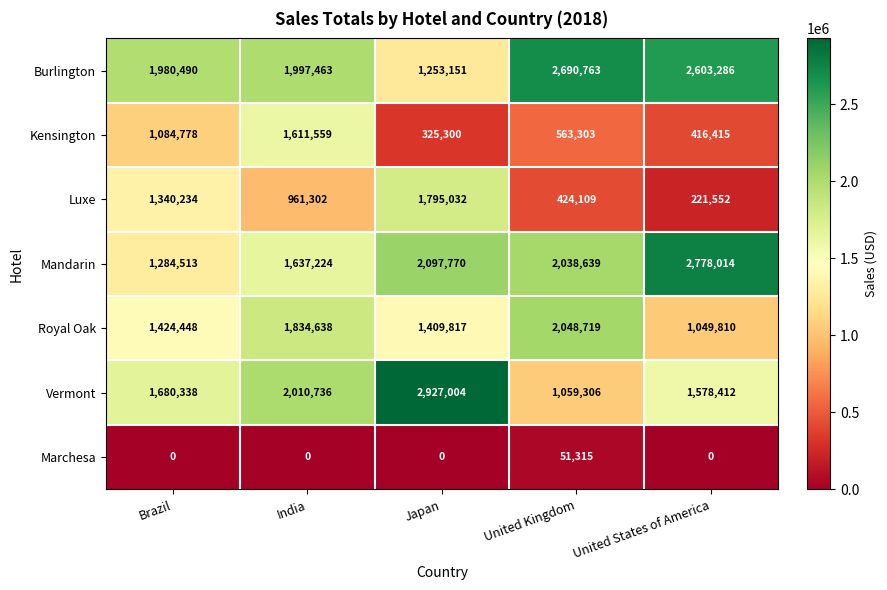

What is the difference between the highest and lowest values at United States of America?

2778014